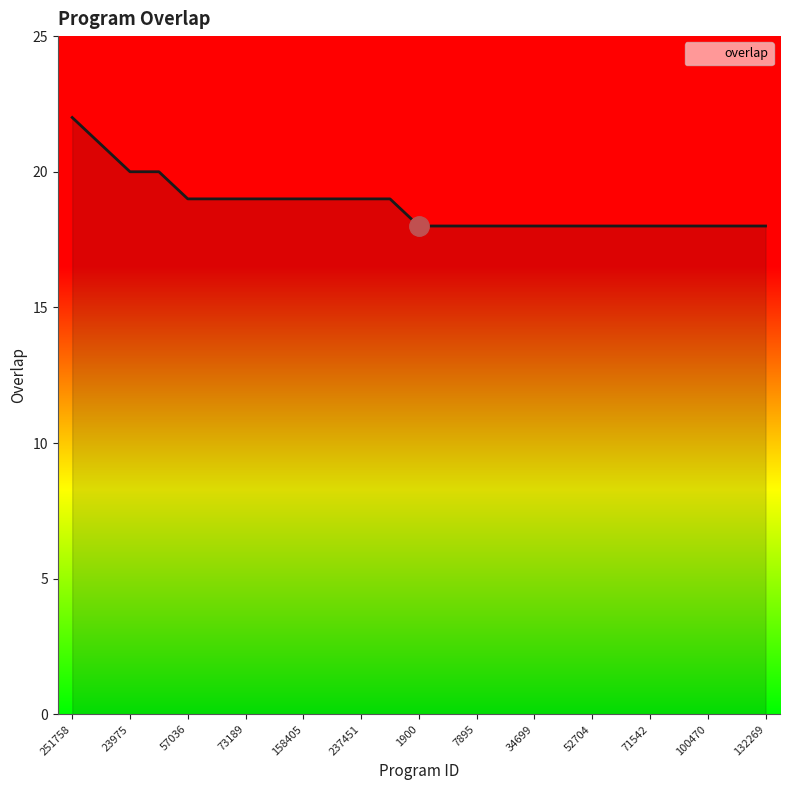

What is the minimum value shown in the chart?

18